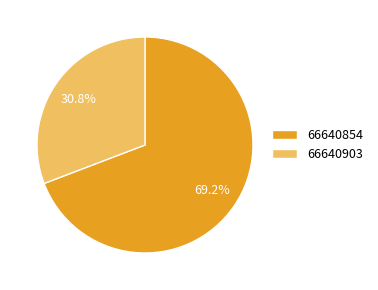

What is the smallest slice in the pie chart?

66640903